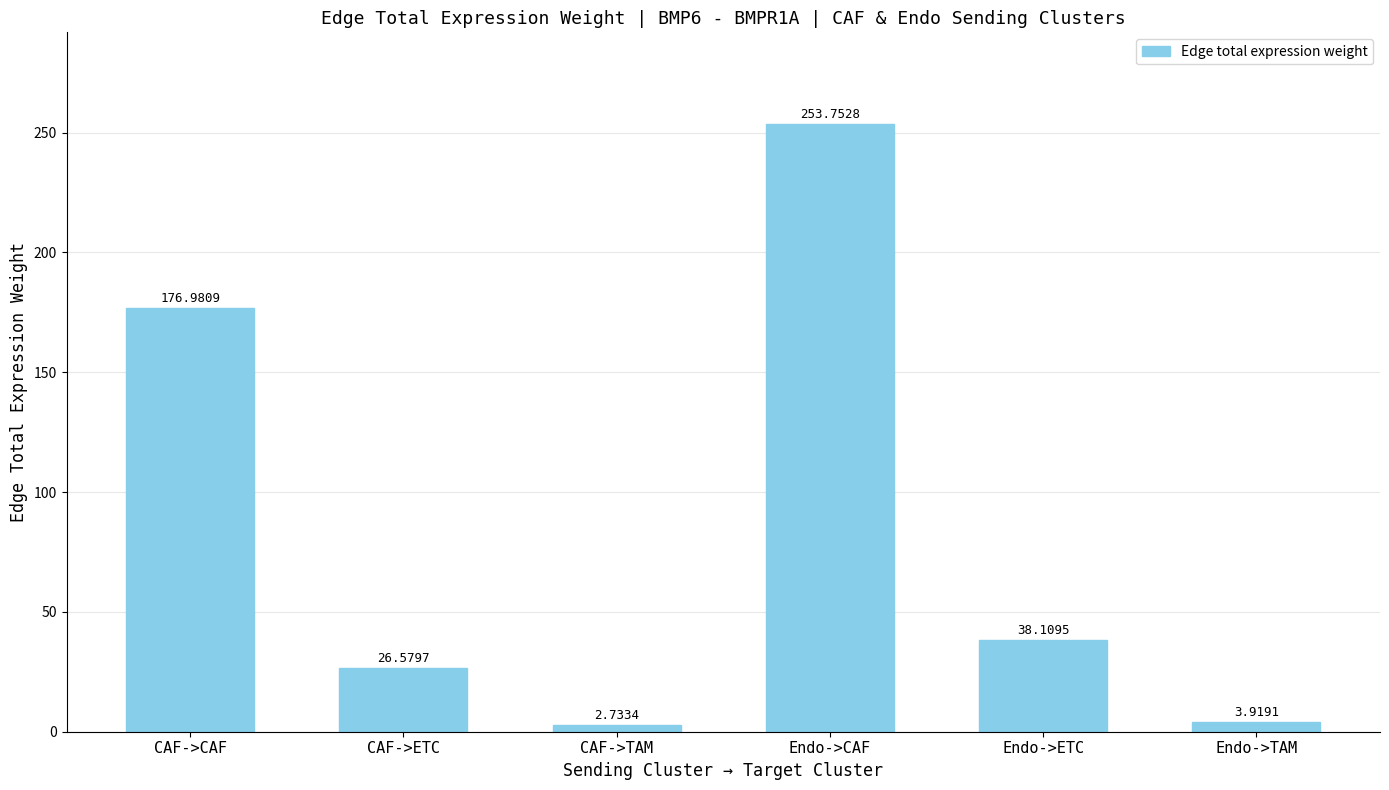

List the labels in order of value, smallest first.

CAF->TAM, Endo->TAM, CAF->ETC, Endo->ETC, CAF->CAF, Endo->CAF